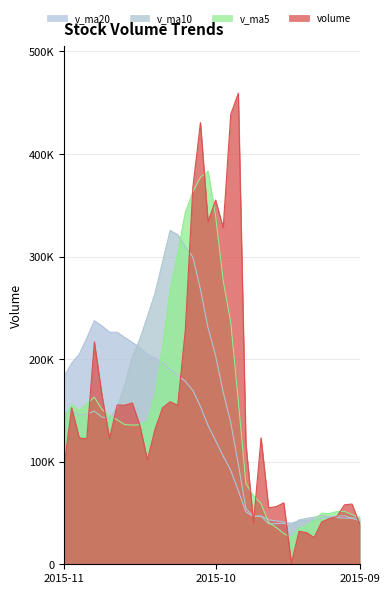

What is the highest value of the volume series?

459317.8